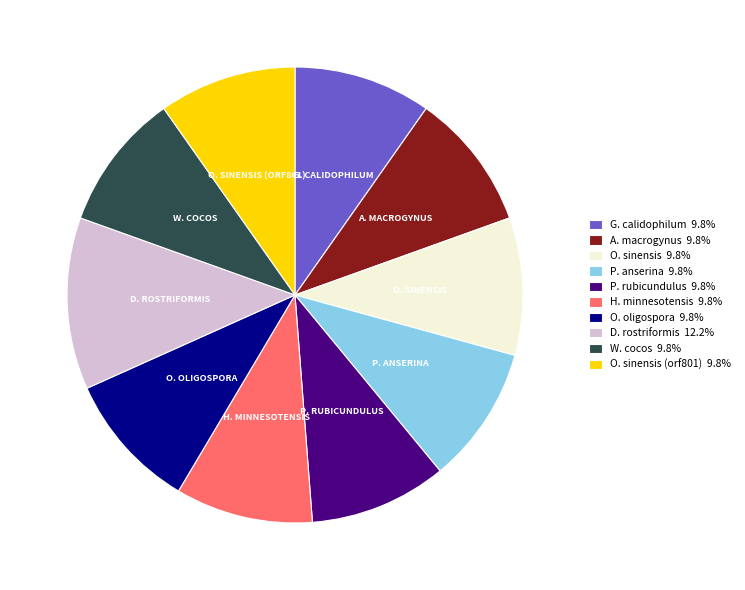

Is the sum of H. minnesotensis 9.8% and P. rubicundulus 9.8% greater than half?

No